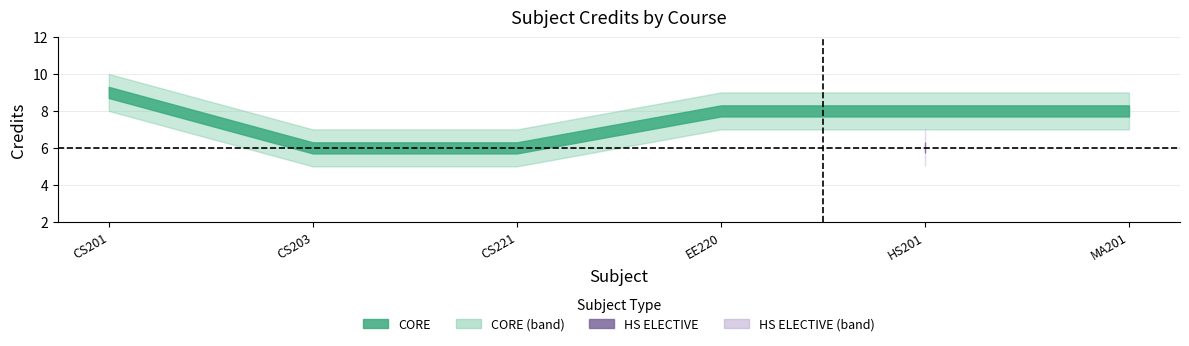

What is the maximum value shown in the chart?

9